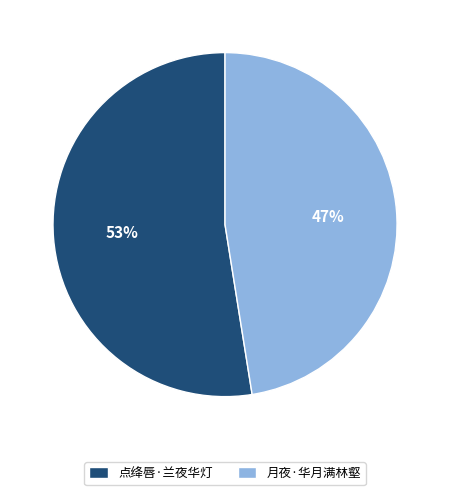

Does any single category account for the majority?

Yes